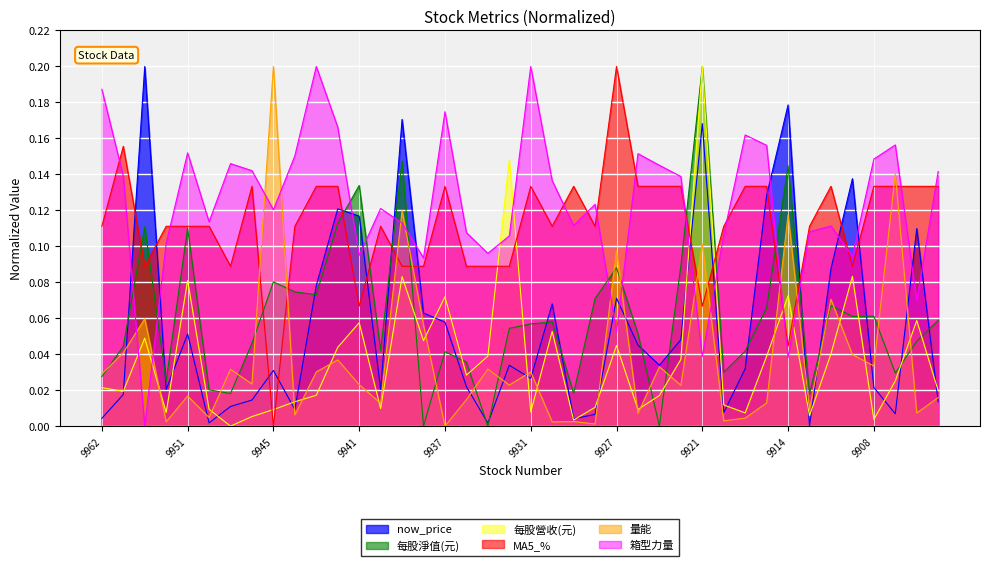

How many values in MA5_% are above zero?

39